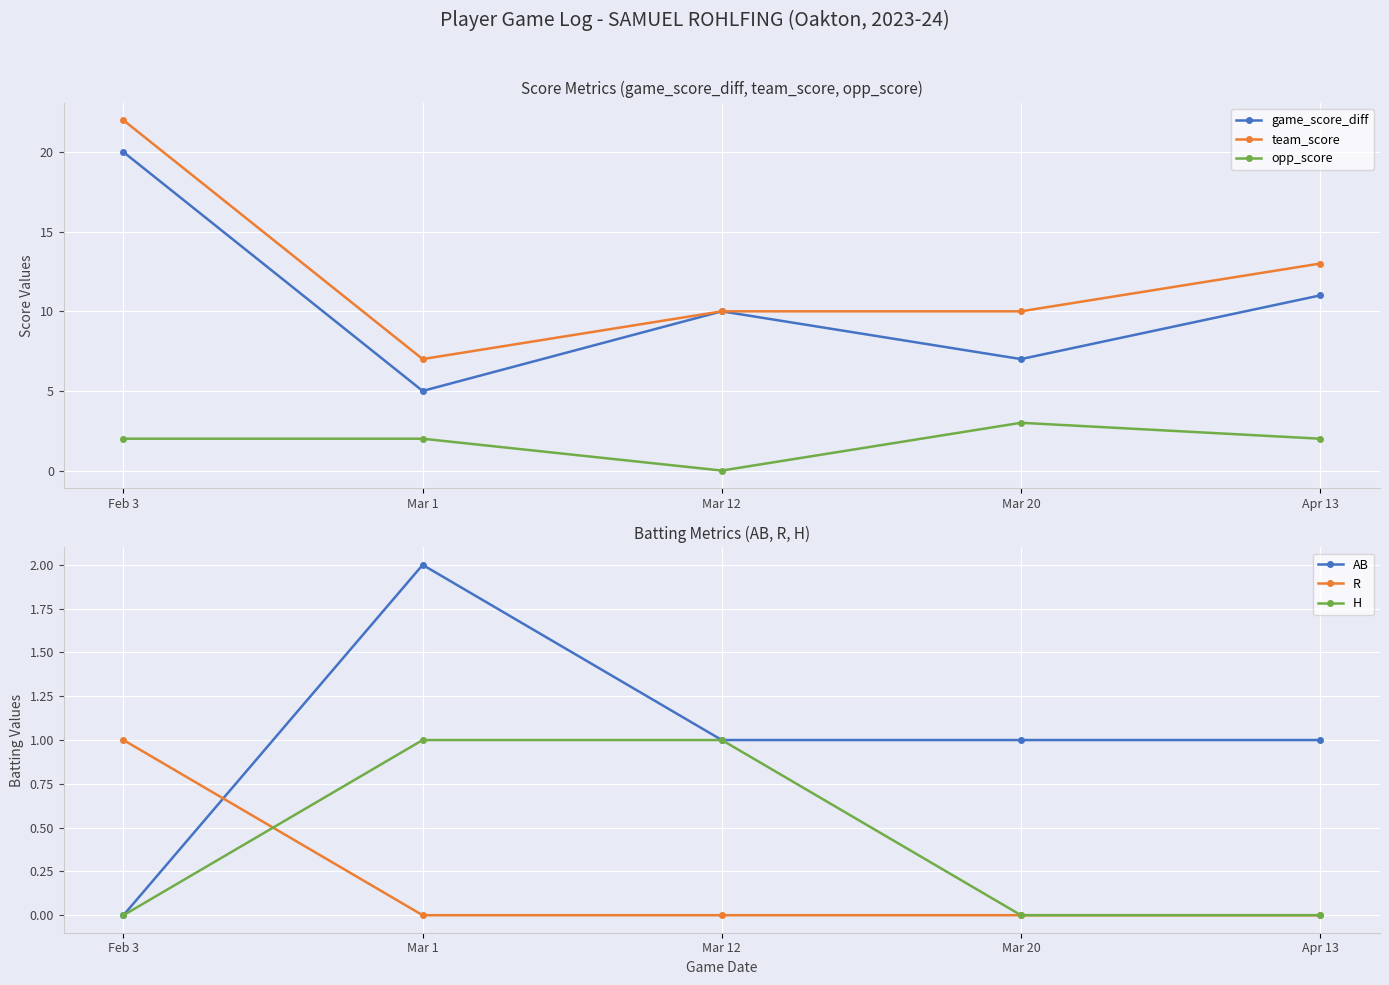

How many opp_score values are between 2 and 3?

4